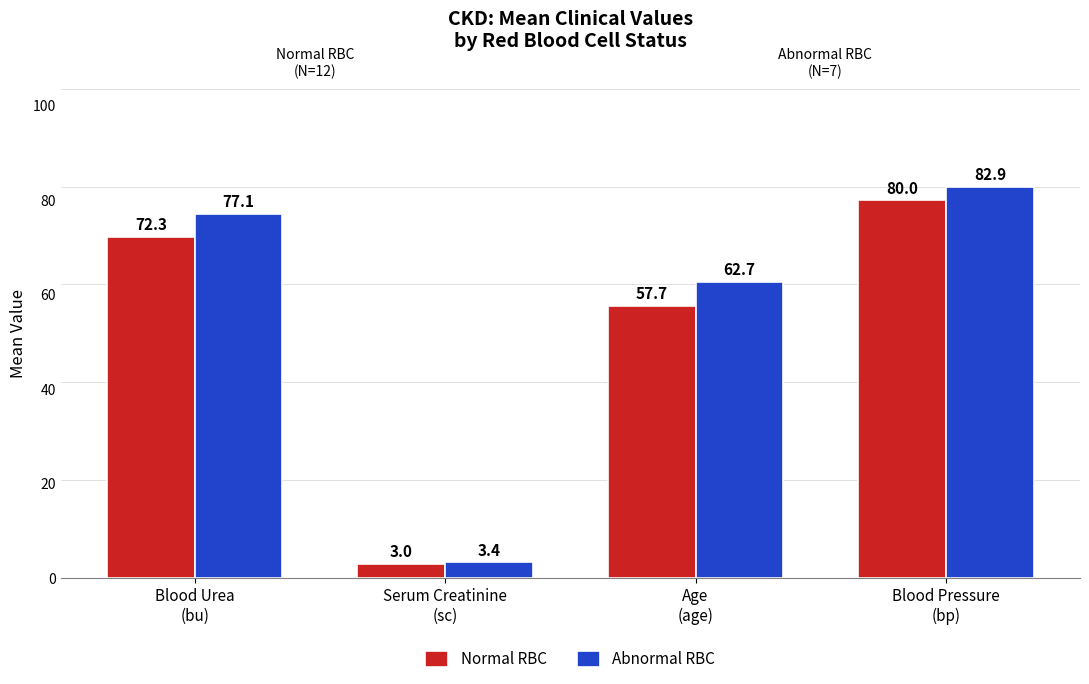

The value of Normal RBC at Blood Urea
(bu) is 72.3. True or false?

True